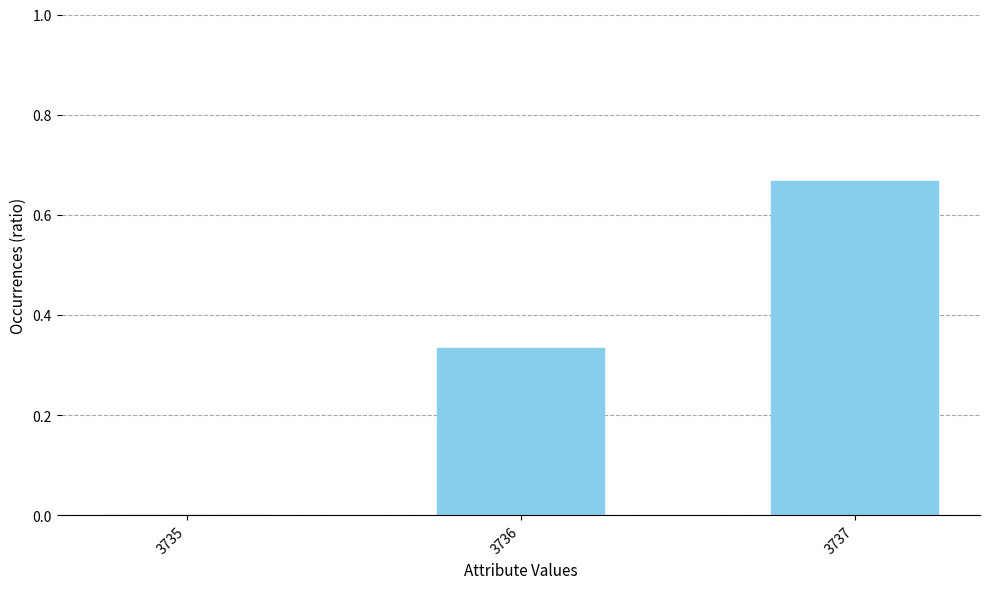

Which has a higher value, 3735 or 3736?

3736